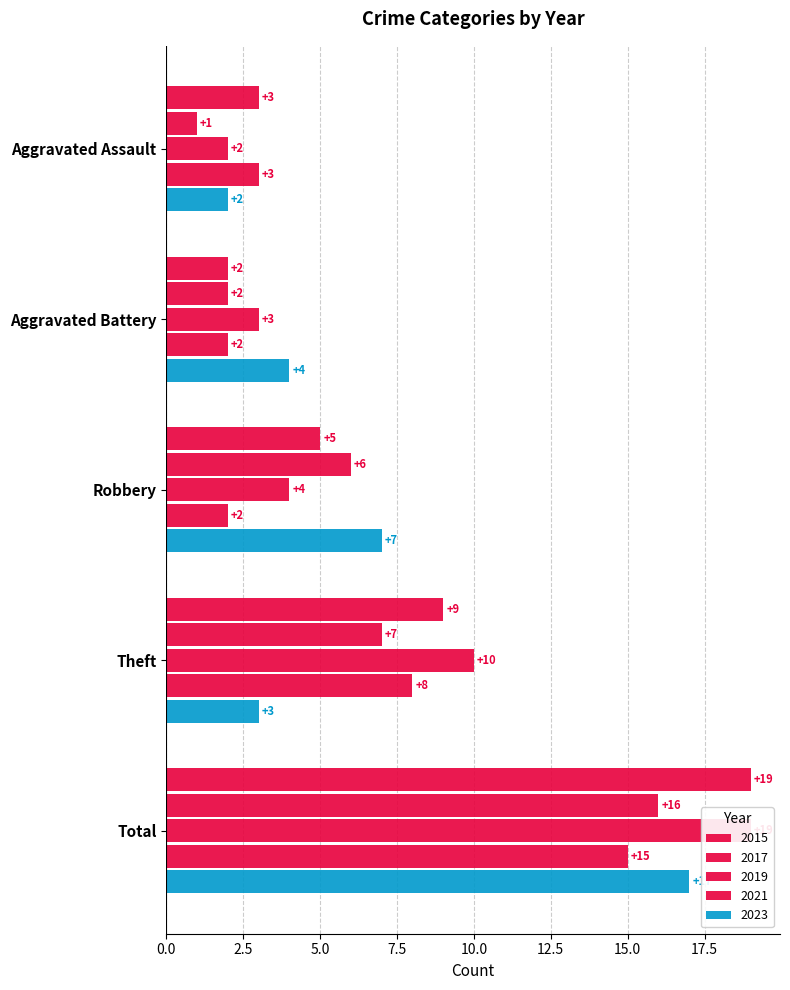

What is the smallest value displayed?

1